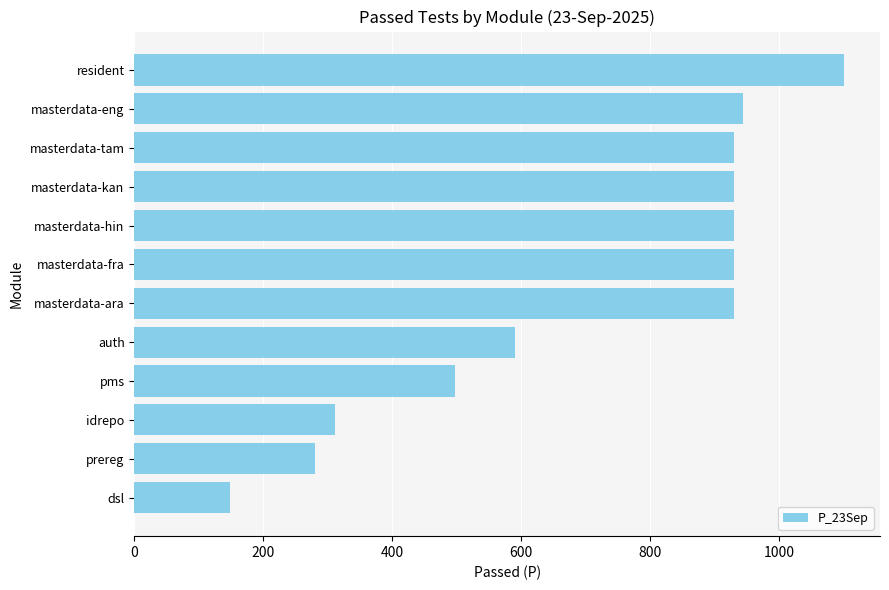

The value at pms is 152. True or false?

False